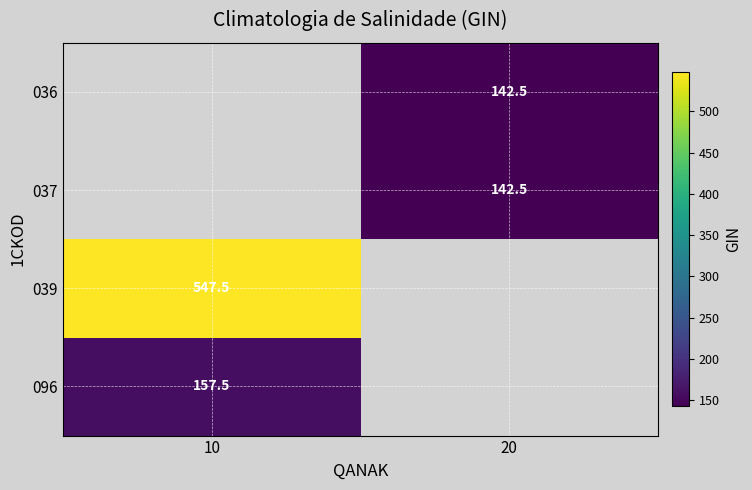

What is the maximum value shown in the chart?

547.5